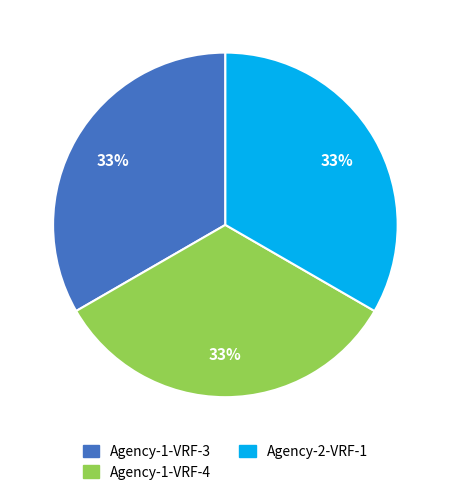

To the nearest percent, what is the average slice percentage?

33%